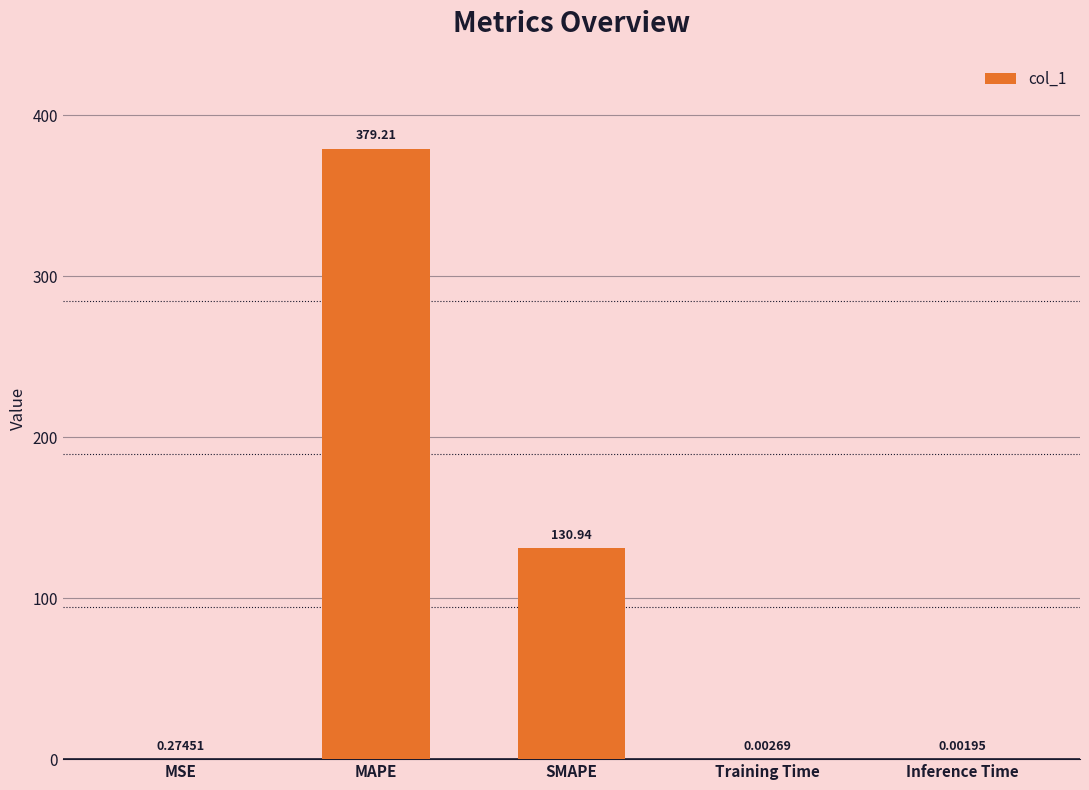

Where is the data nearest to the value 189?

SMAPE